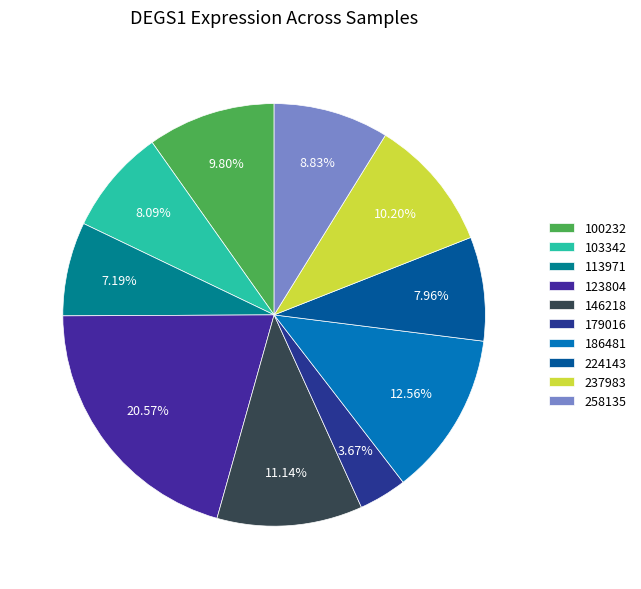

Which slice is the smallest?

179016